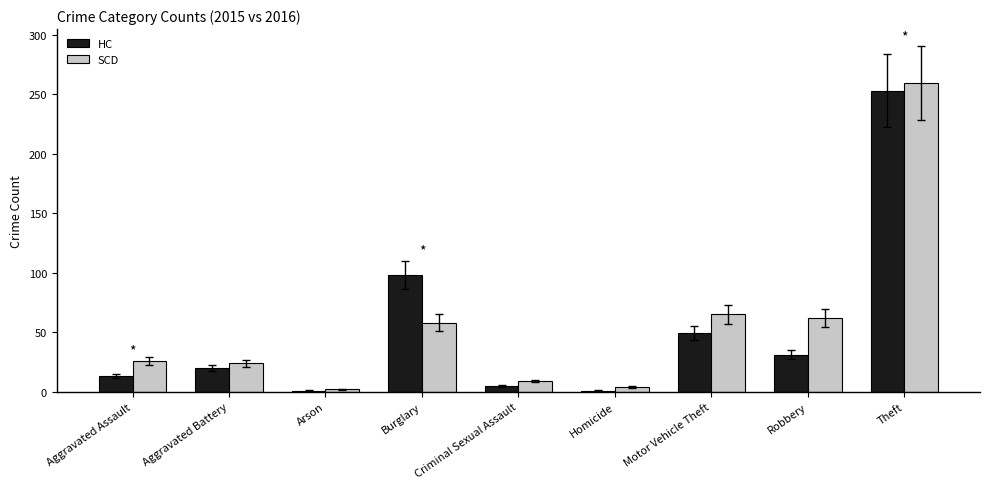

Where is SCD nearest to the value 130?

Motor Vehicle Theft